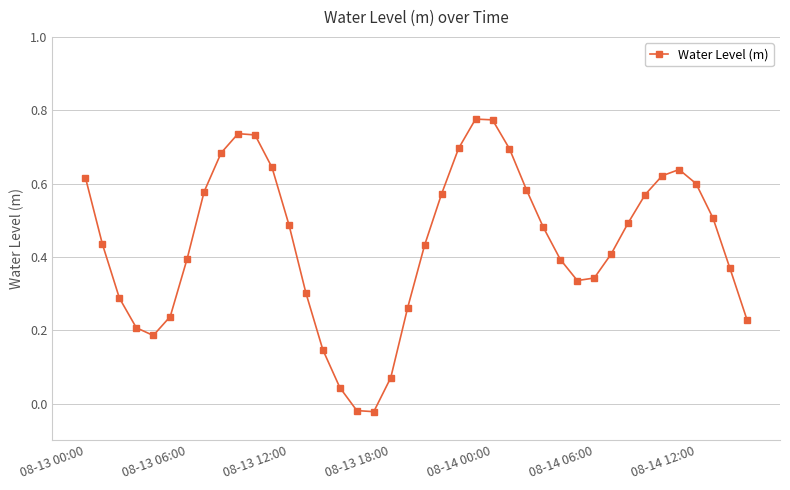

What is the sum of all values?

17.5